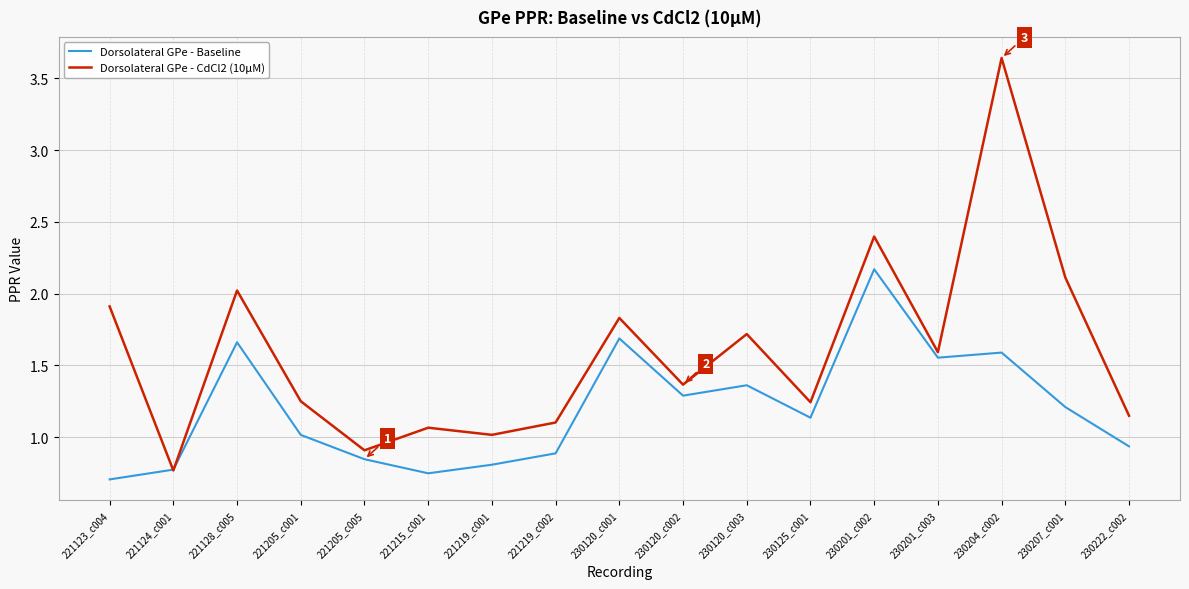

What is the sum of the Dorsolateral GPe - Baseline values at 230201_c003 and 221219_c001?

2.4